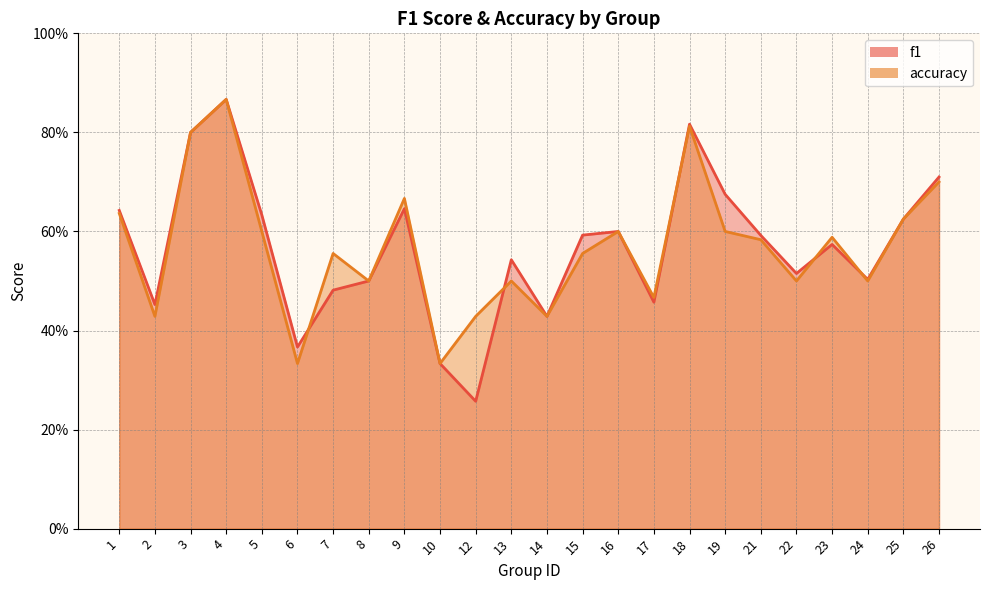

List the labels in order of accuracy value, smallest first.

6, 10, 2, 12, 14, 17, 8, 13, 22, 24, 7, 15, 21, 23, 5, 16, 19, 25, 1, 9, 26, 3, 18, 4